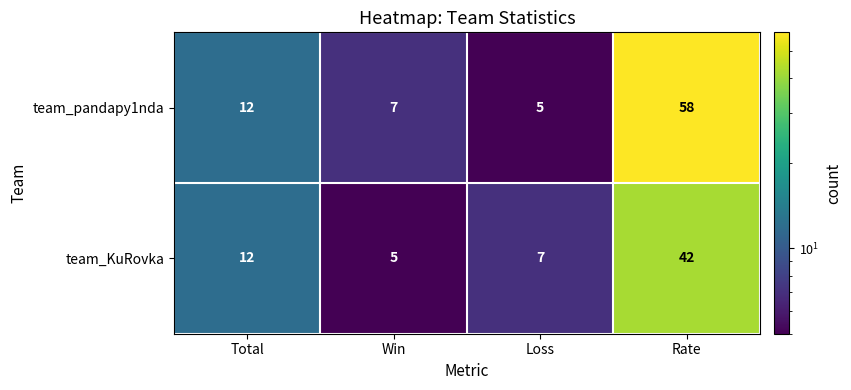

True or false: team_pandapy1nda has a value of 25 at Rate.

False